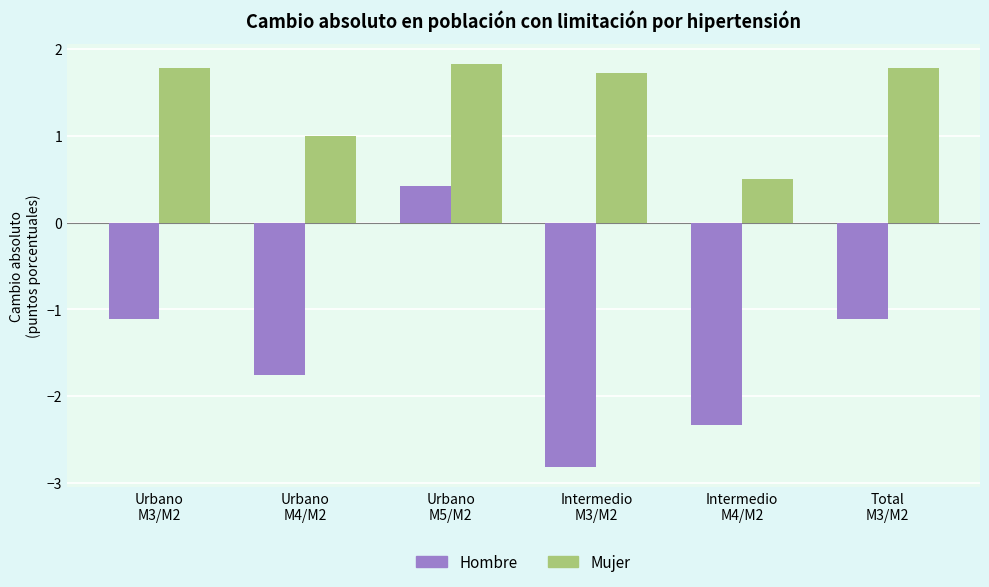

What is the maximum value shown in the chart?

1.8